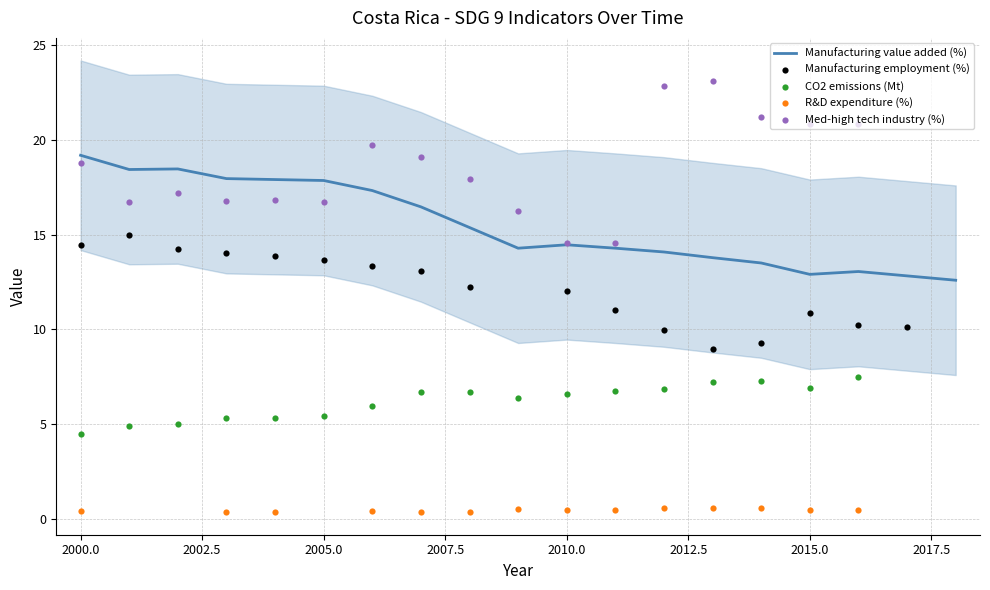

What is the ratio of the value at 3 to the value at 2?

1.0